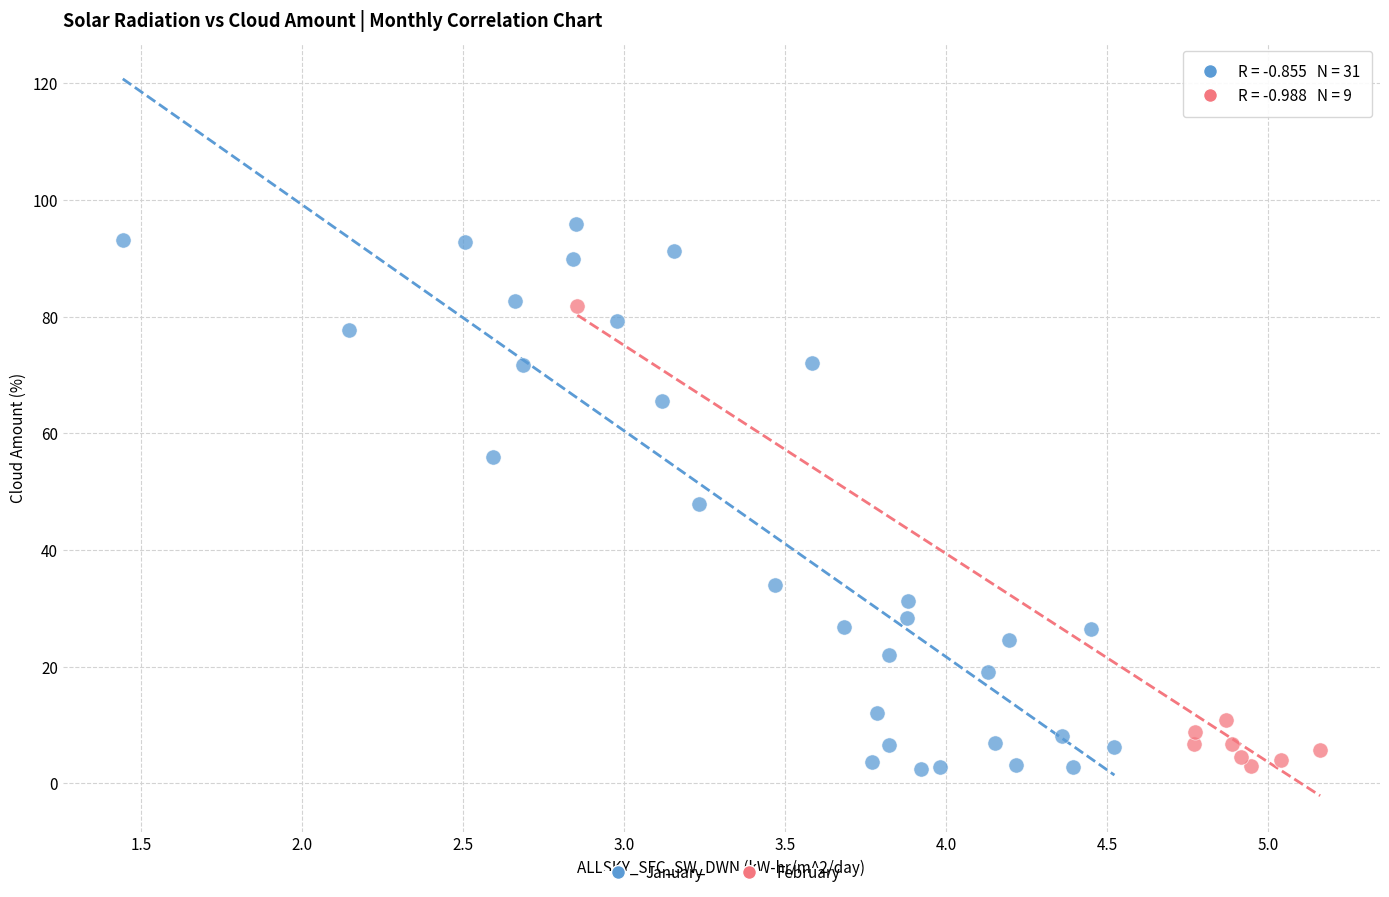

Which series contains the highest Y value?

January